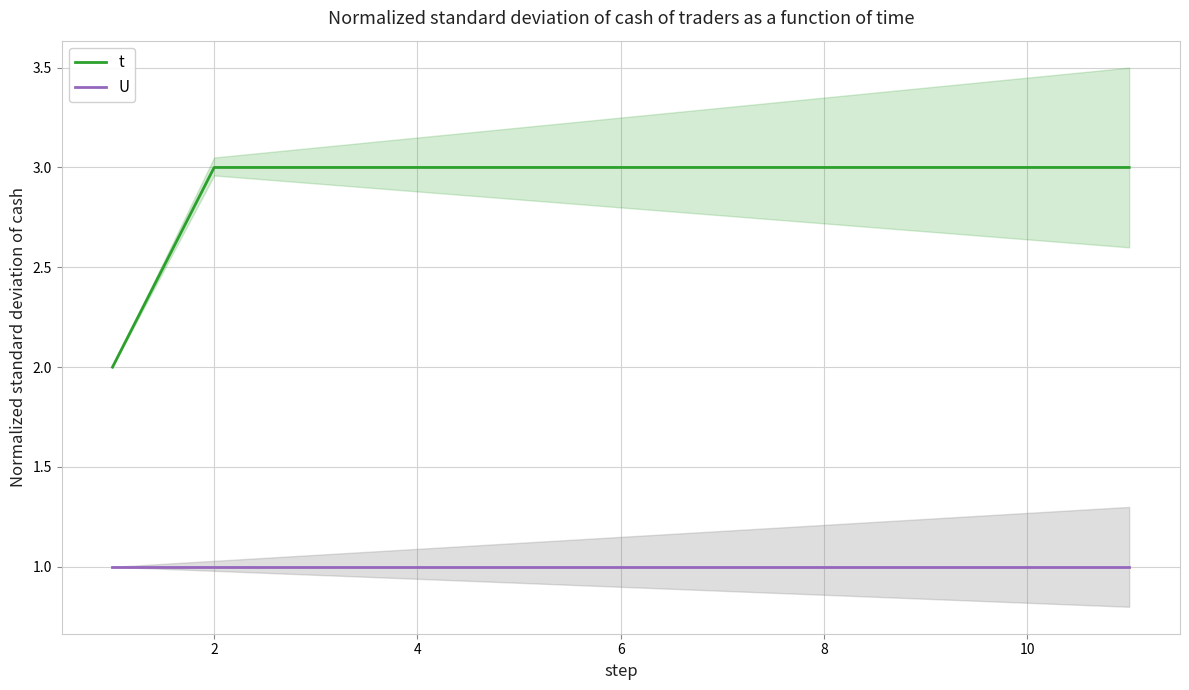

List the series in order of their overall mean, lowest first.

U, t